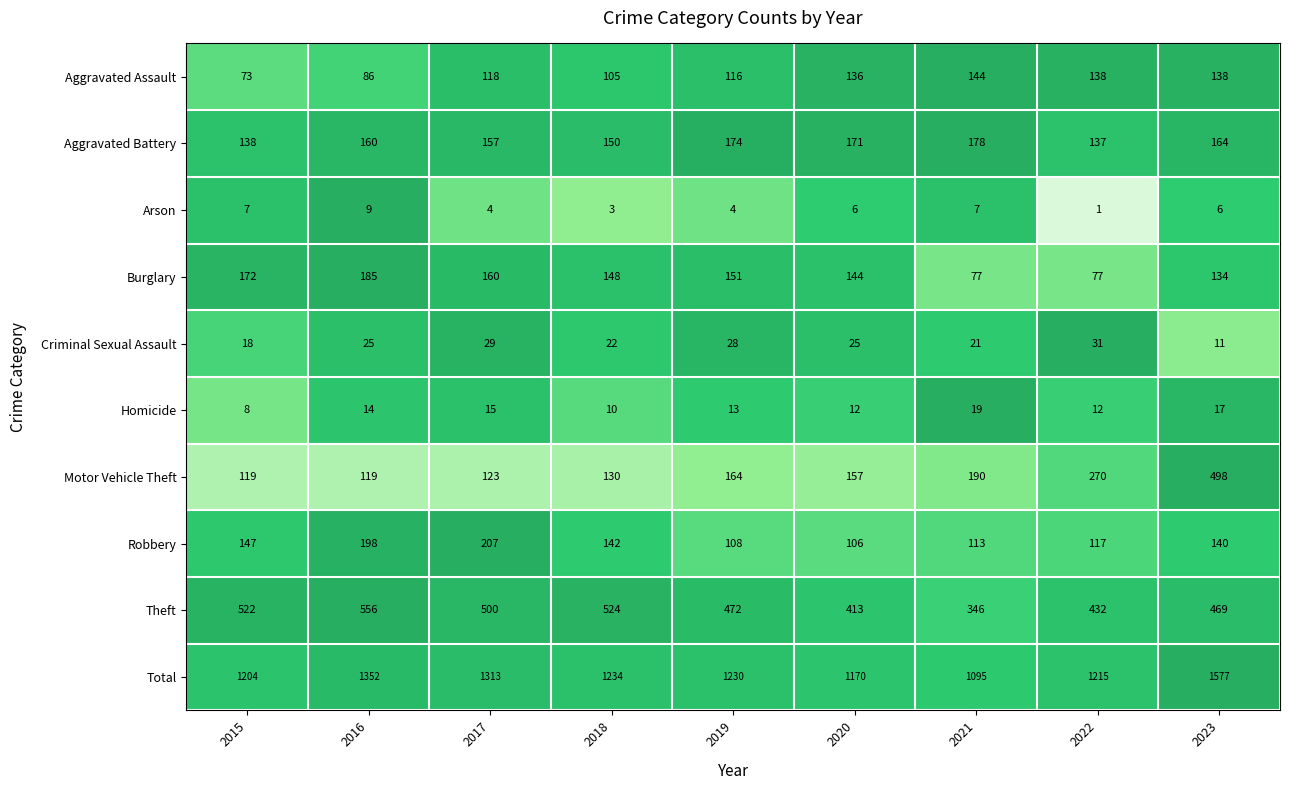

List the labels in order of Robbery value, largest first.

2017, 2016, 2015, 2018, 2023, 2022, 2021, 2019, 2020